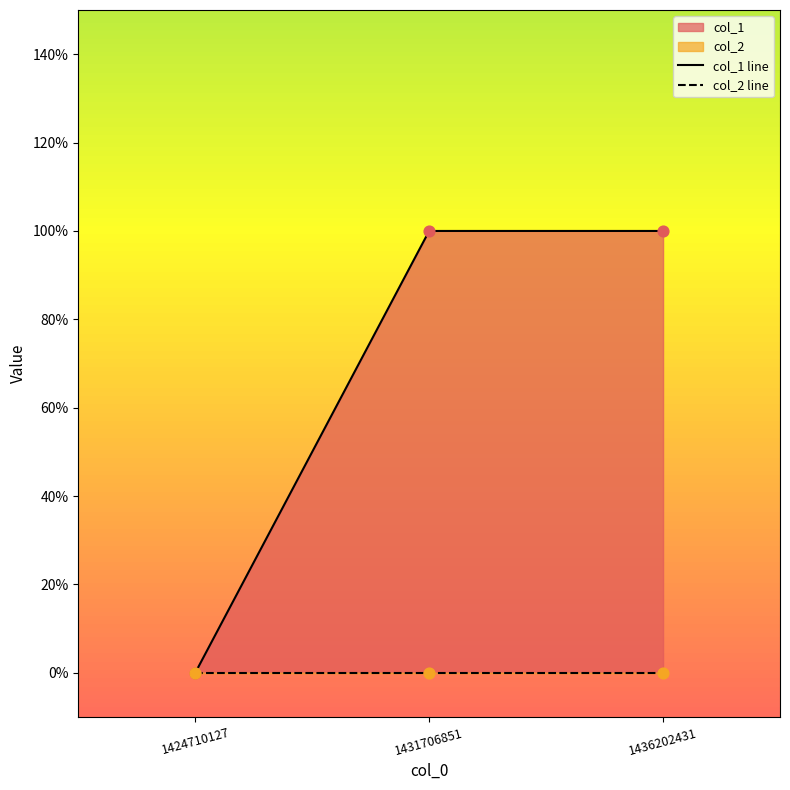

Is the value of col_2 line at 1431706851 greater than the value of col_1 line at 1436202431?

No